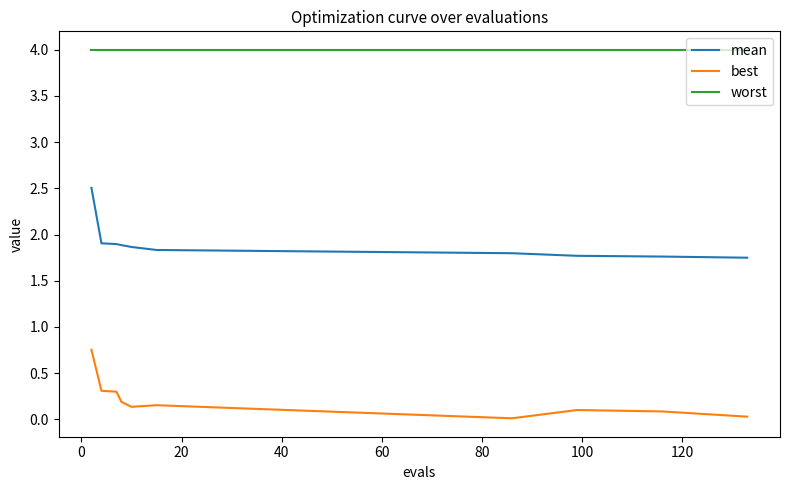

Rank the series by their maximum value, from highest to lowest.

worst, mean, best